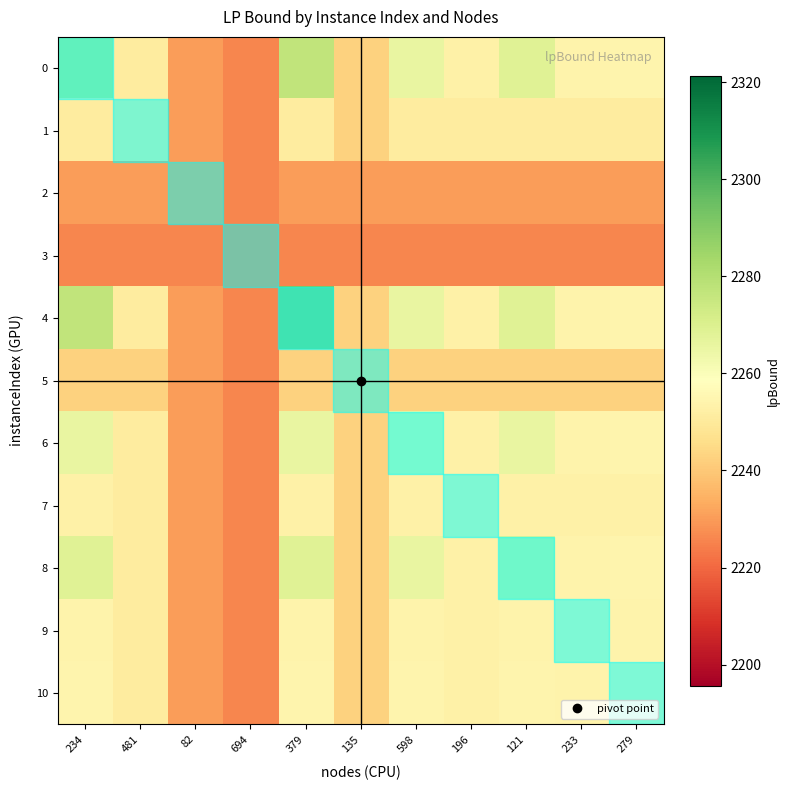

Which series has the largest total across all categories?

4